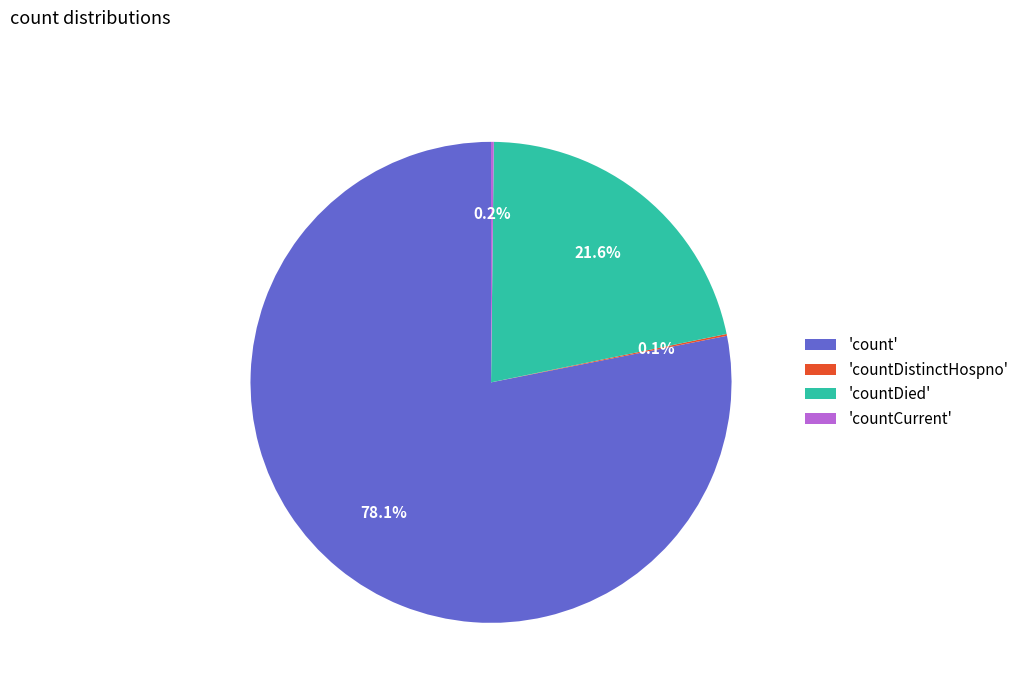

Which slice represents more than half of the pie?

'count'